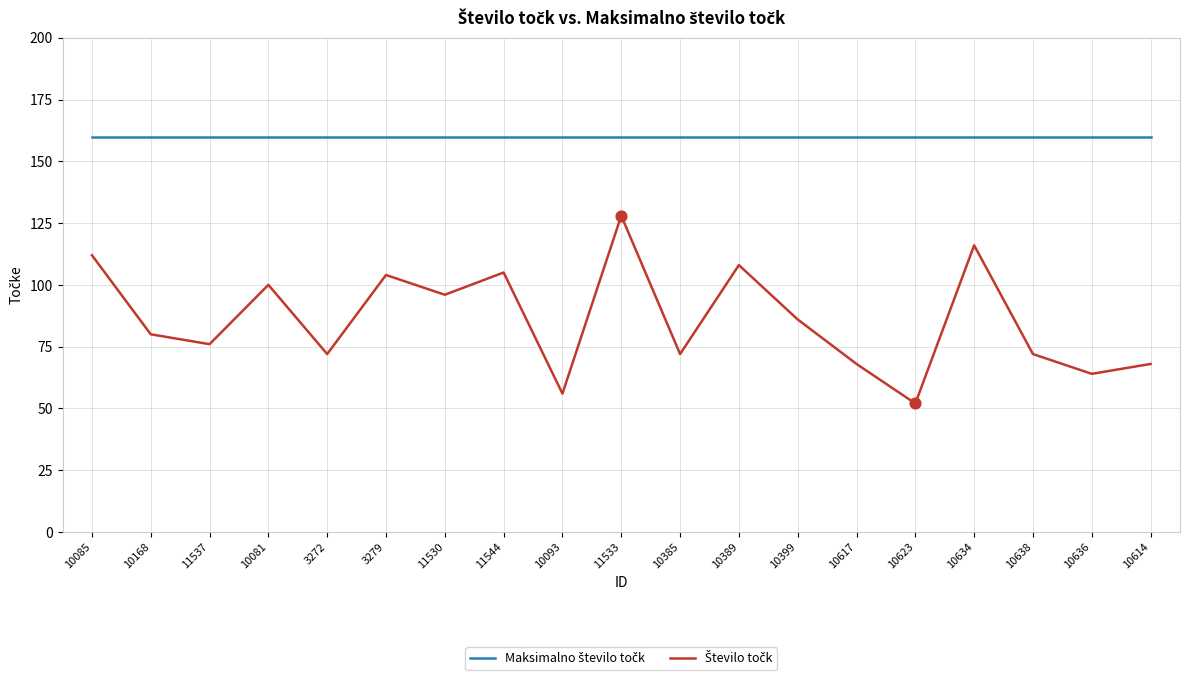

What is the greatest value displayed?

160